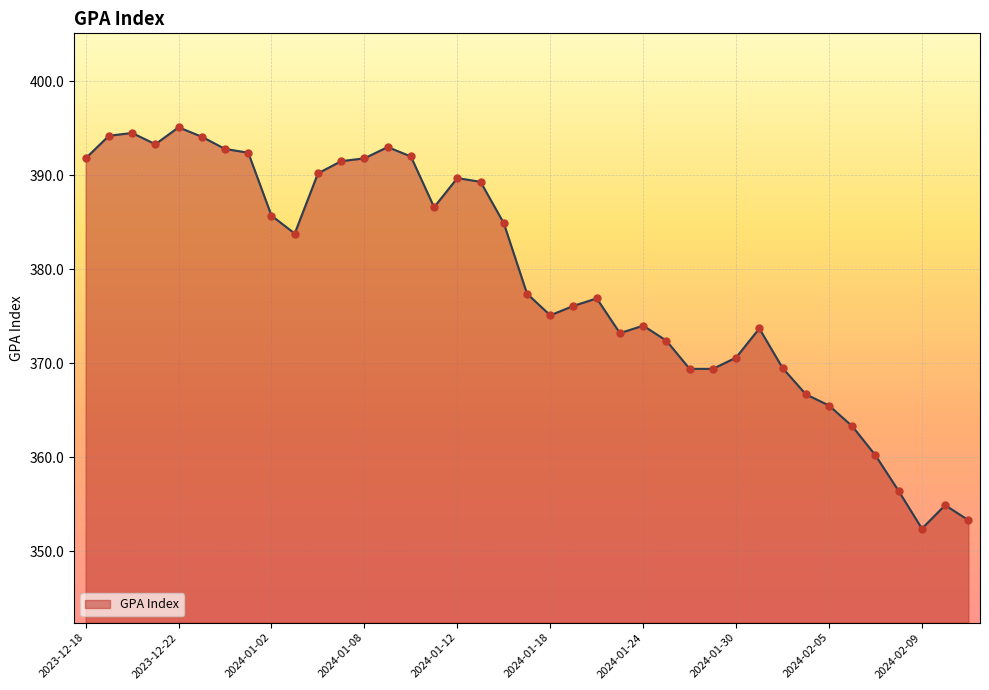

What is the maximum value shown in the chart?

395.1